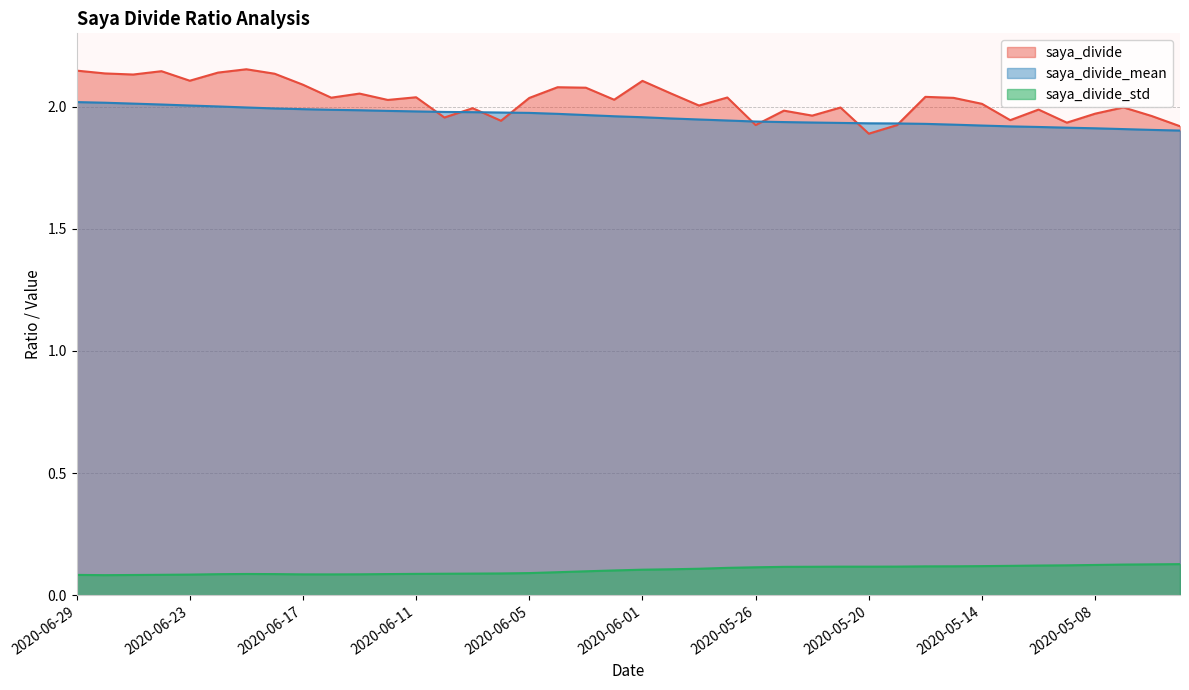

Where is the first local maximum for saya_divide_std?

2020-06-19